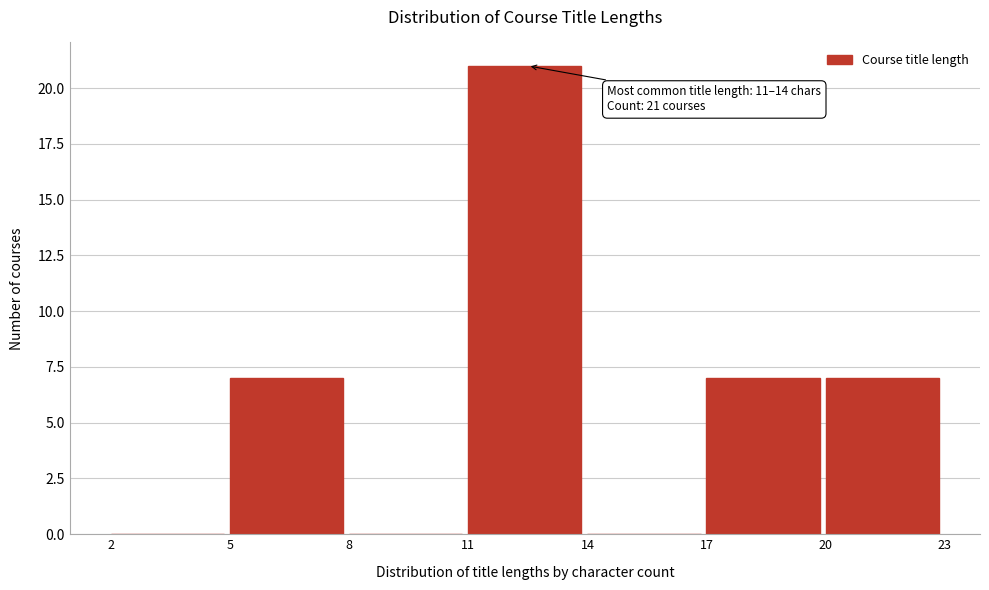

Which range on the x-axis has the tallest bar?

11 to 14